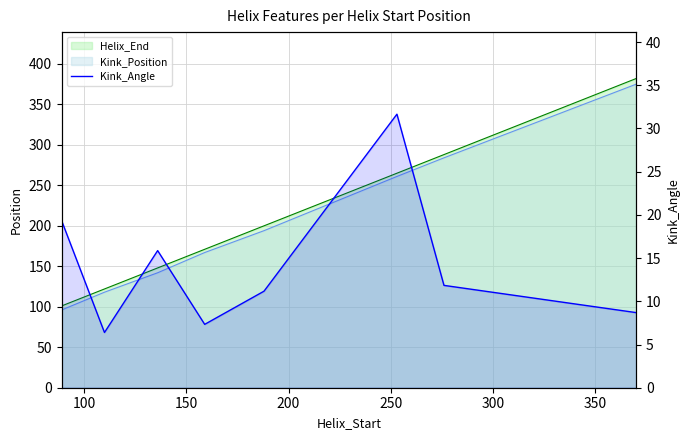

Reading left to right, list all the values displayed in this chart.

19.4	6.4	15.9	7.3	11.2	31.7	11.8	8.7